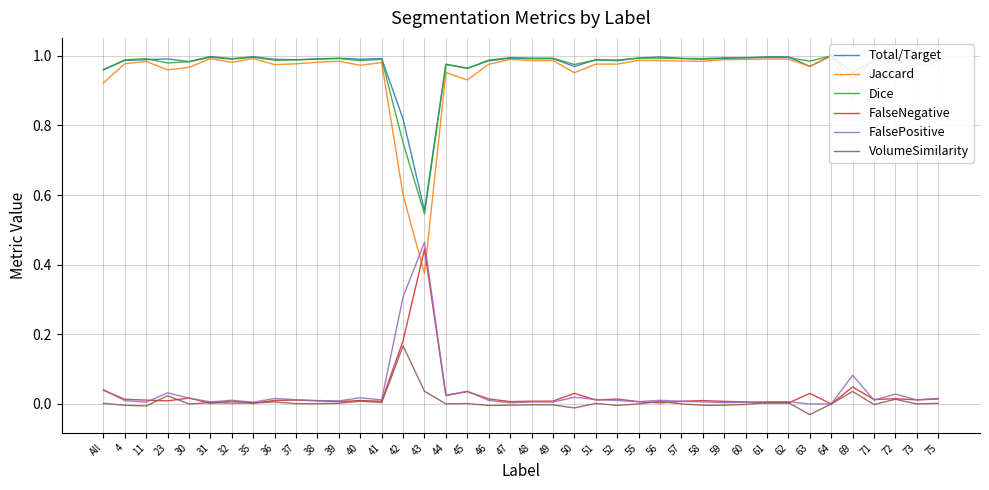

What is the difference between the second highest and minimum values in the FalsePositive series?

0.3